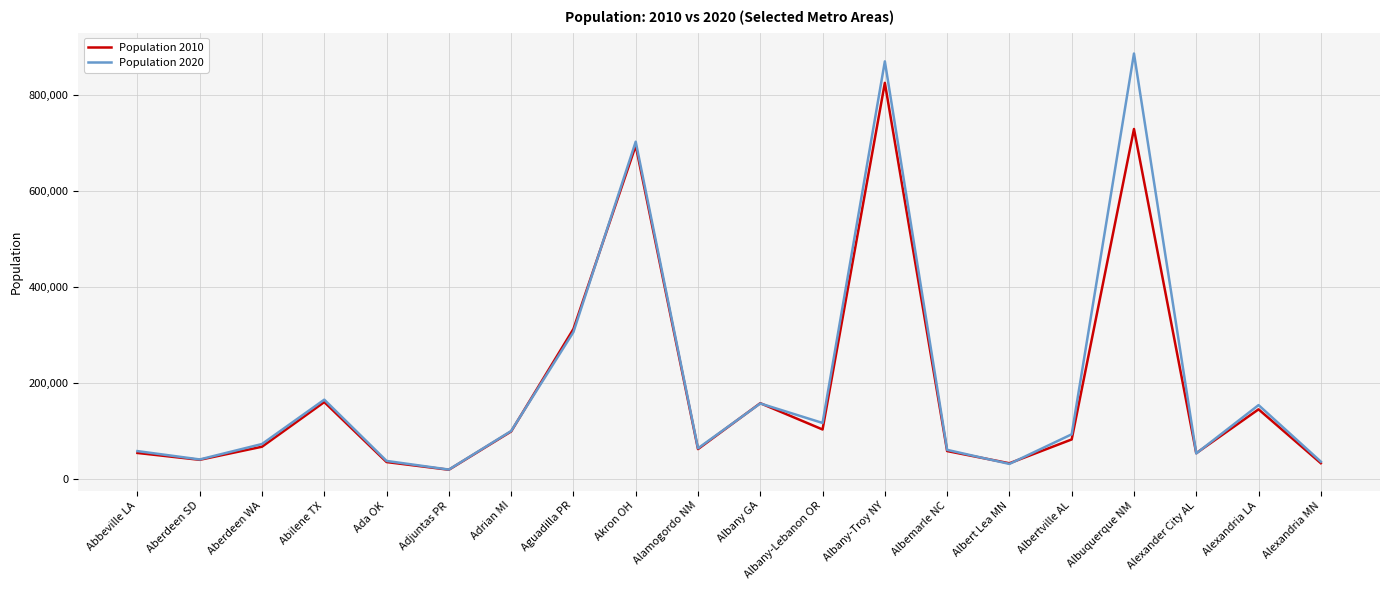

Is it true that Population 2010 equals 82308 at Albertville AL?

True